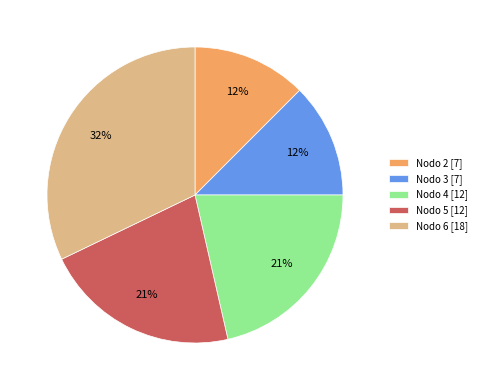

To the nearest percent, what portion does Nodo 5 [12] represent?

21%